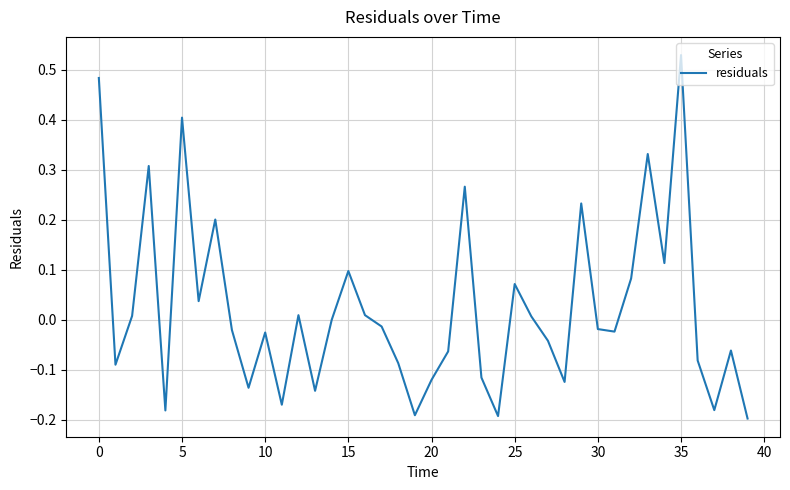

How many interior local peaks (higher than both neighbors) does the data have?

12